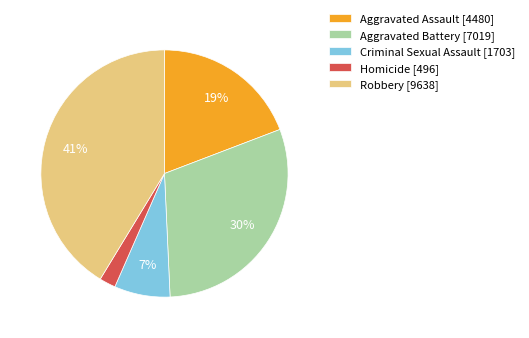

Which category has the biggest portion of the pie?

Robbery